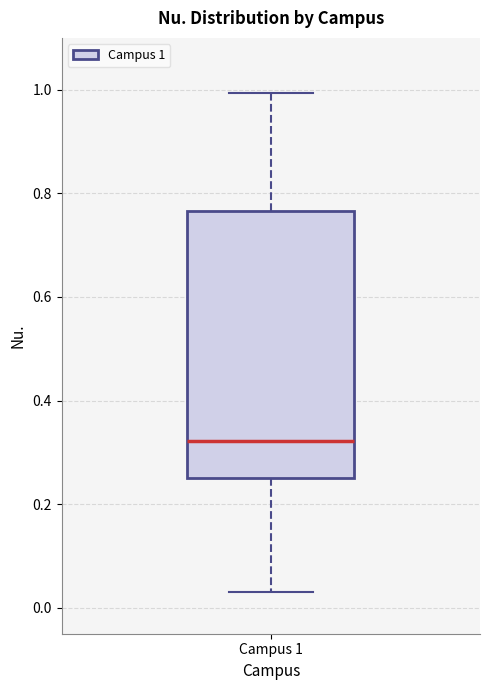

Read this box plot against the y-axis: the position of the median line, the range covered by the box, and the ends of both whiskers. The values are not printed on the chart, so give them approximately, as read against the axis.

median 0.32, box 0.26 to 0.76, whiskers 0.04 to 1.00